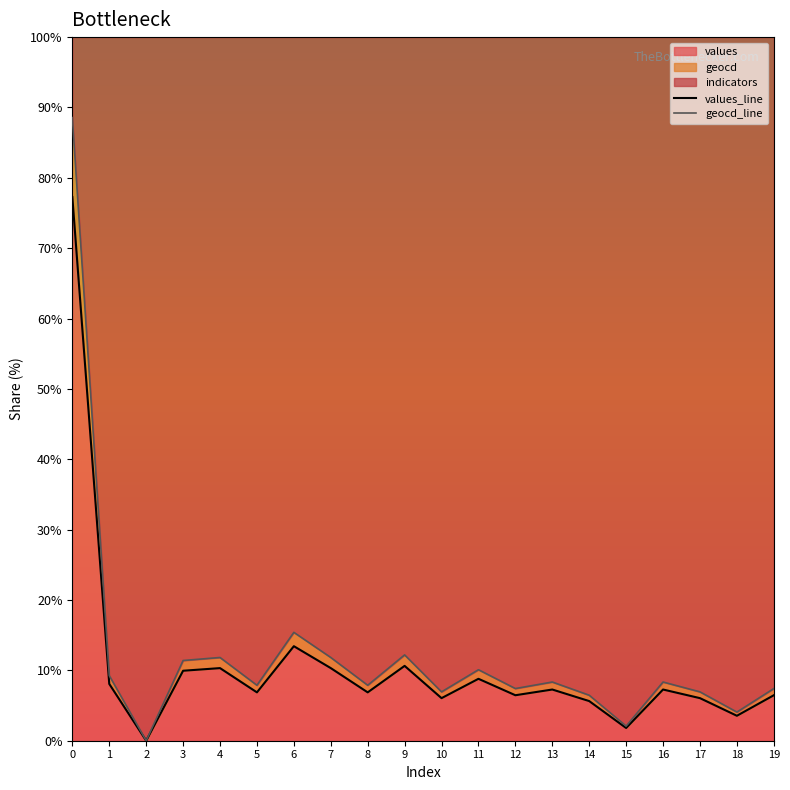

List the labels in order of values_line value, largest first.

0, 6, 9, 4, 7, 3, 11, 1, 13, 16, 5, 8, 12, 19, 10, 17, 14, 18, 15, 2